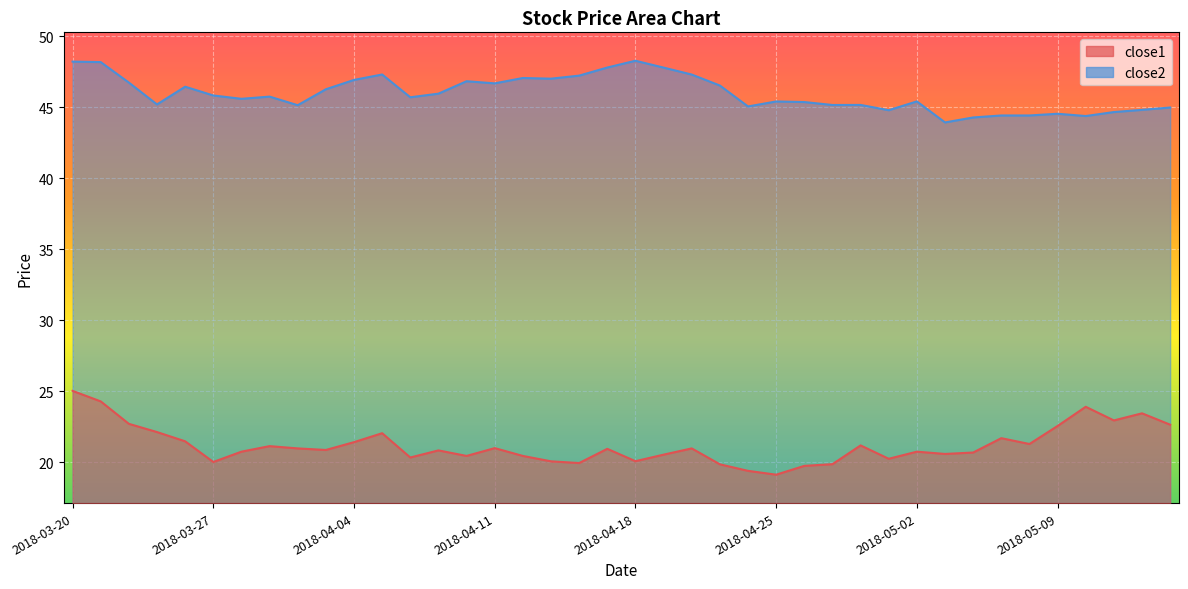

Is it true that close2 equals 47.3 at 2018-04-20?

True